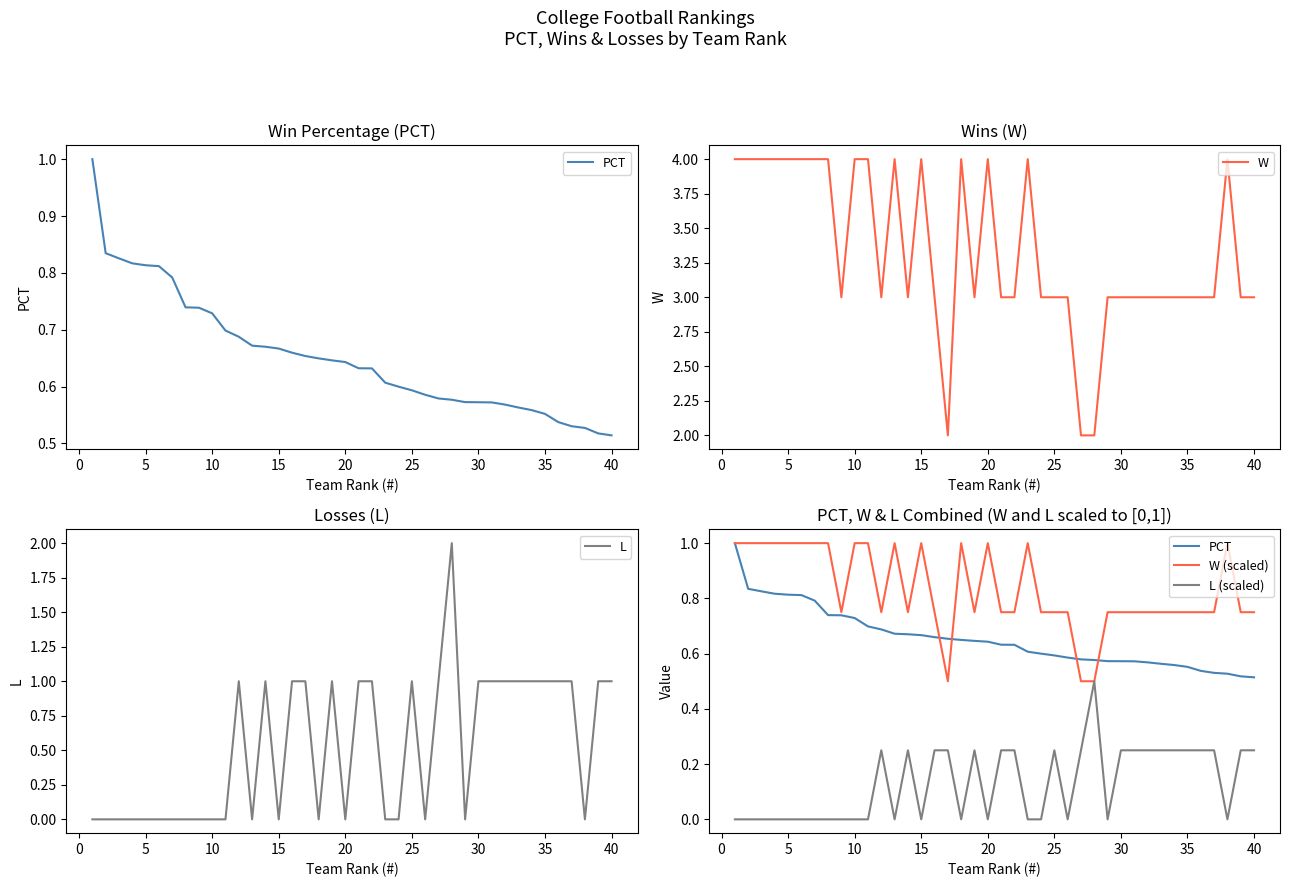

Is it true that W equals 3 at 30?

True